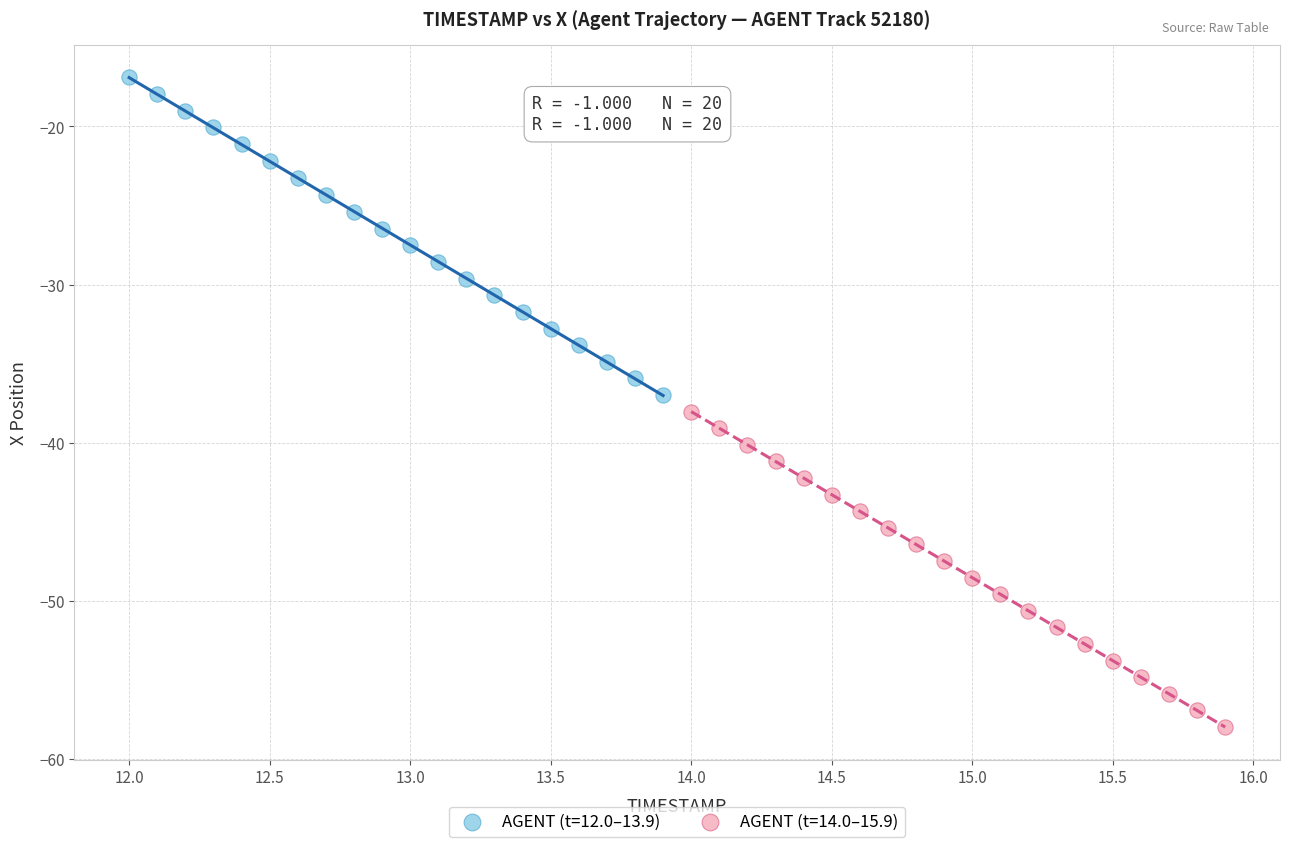

Which series has the widest spread of Y values?

AGENT (t=12.0–13.9)